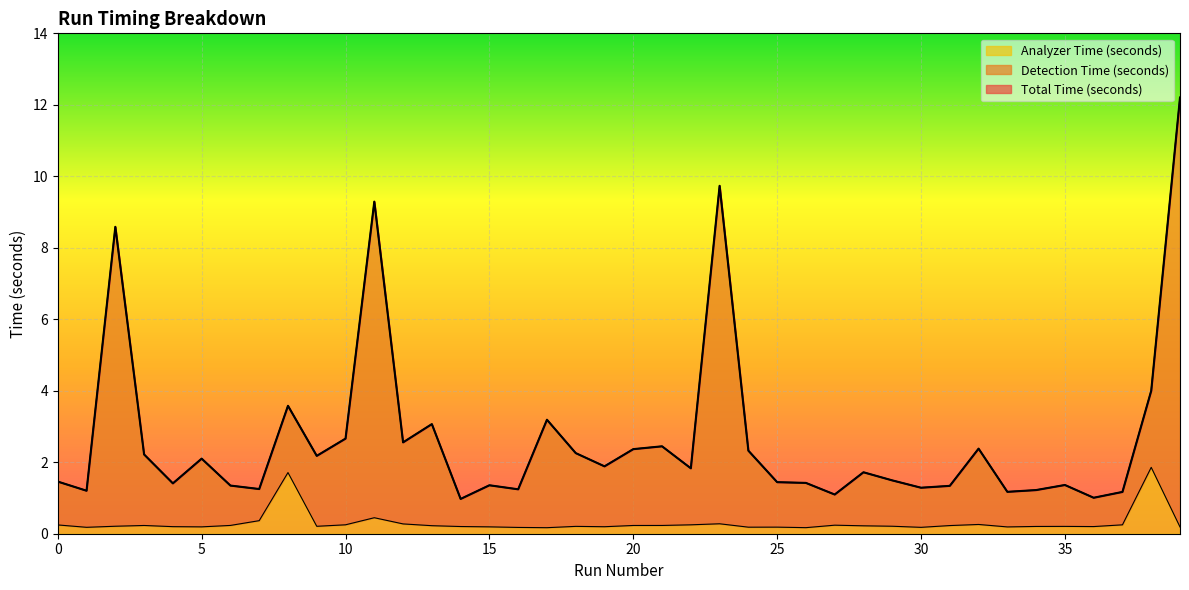

Rank the series at 3 from highest to lowest value.

Total Time (seconds), Detection Time (seconds), Analyzer Time (seconds)